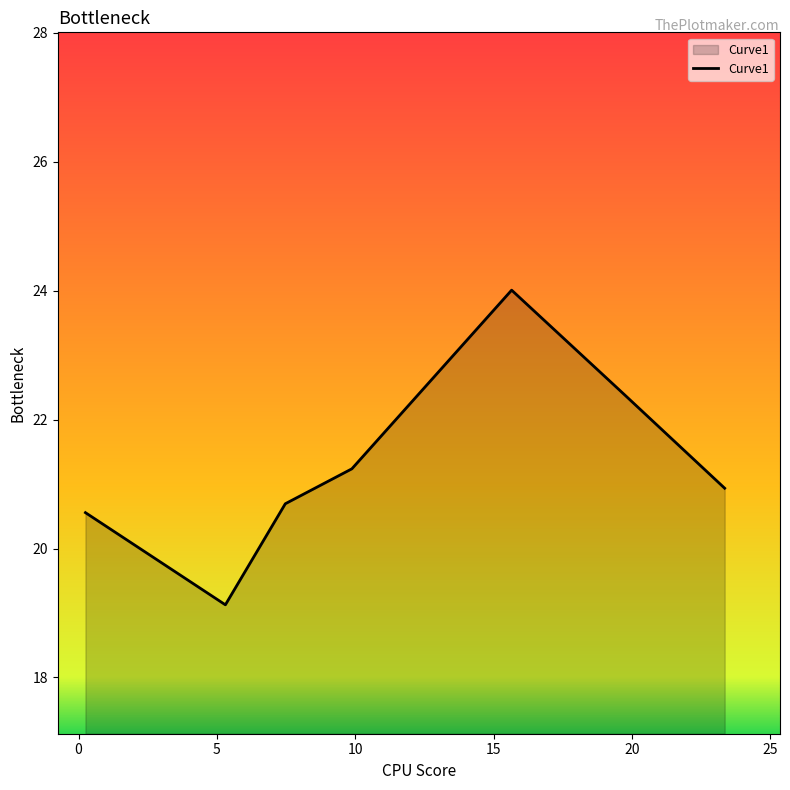

What is the difference between the second highest and minimum values?

3.3